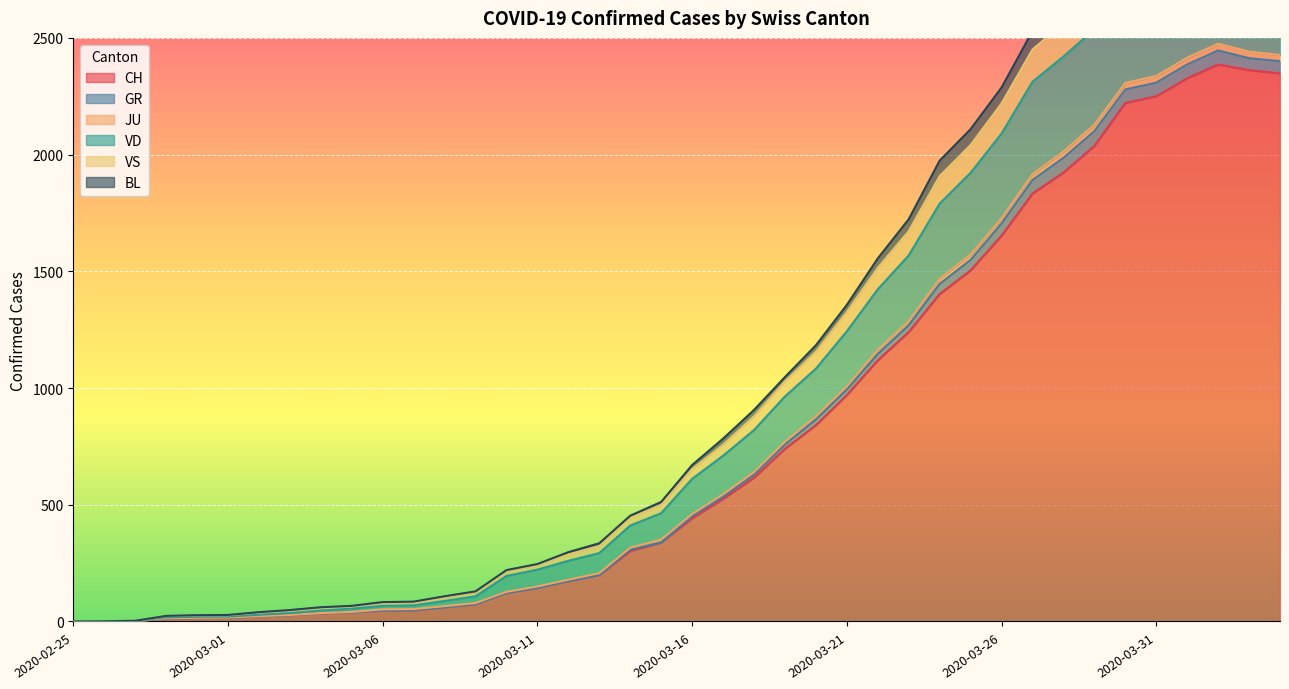

True or false: BL has more than 0 interior local peaks.

True